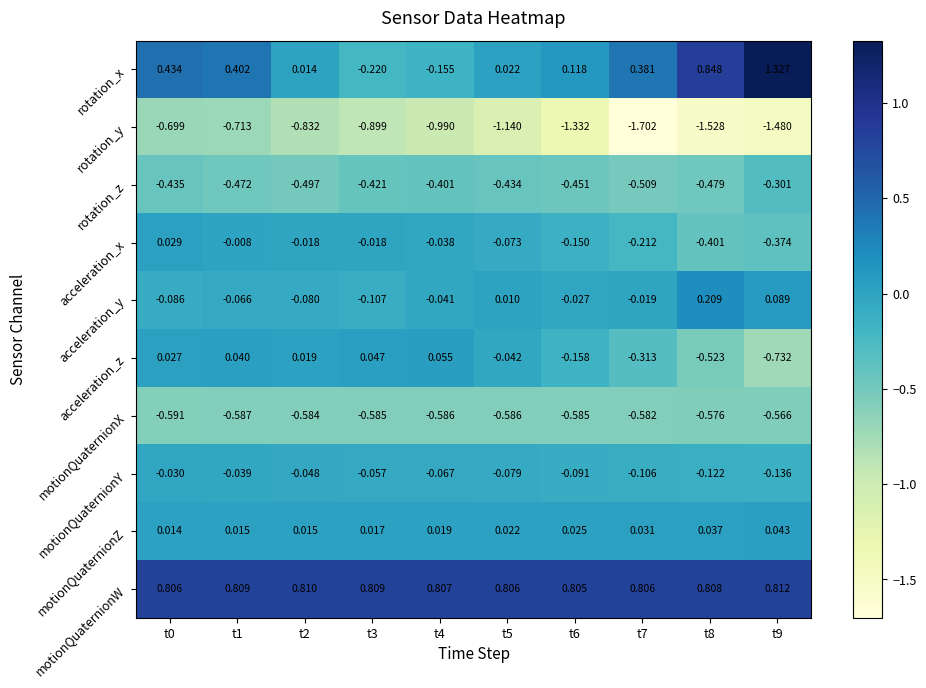

Which series has the largest total across all categories?

motionQuaternionW